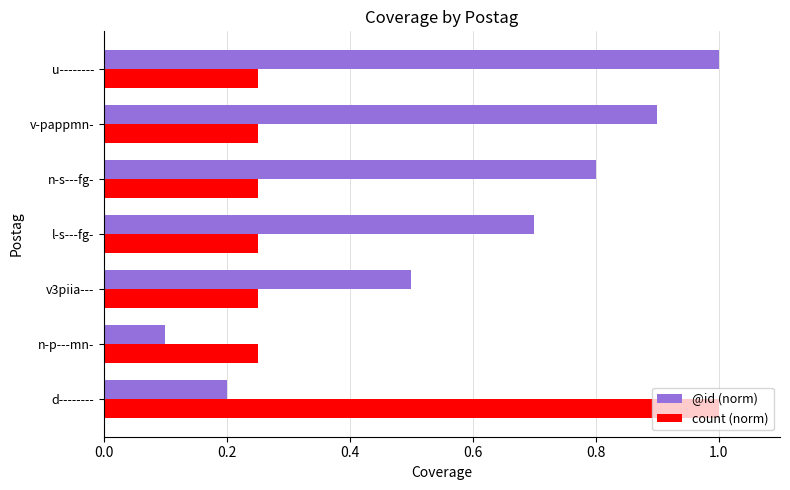

Which series has the largest range (max minus min)?

@id (norm)